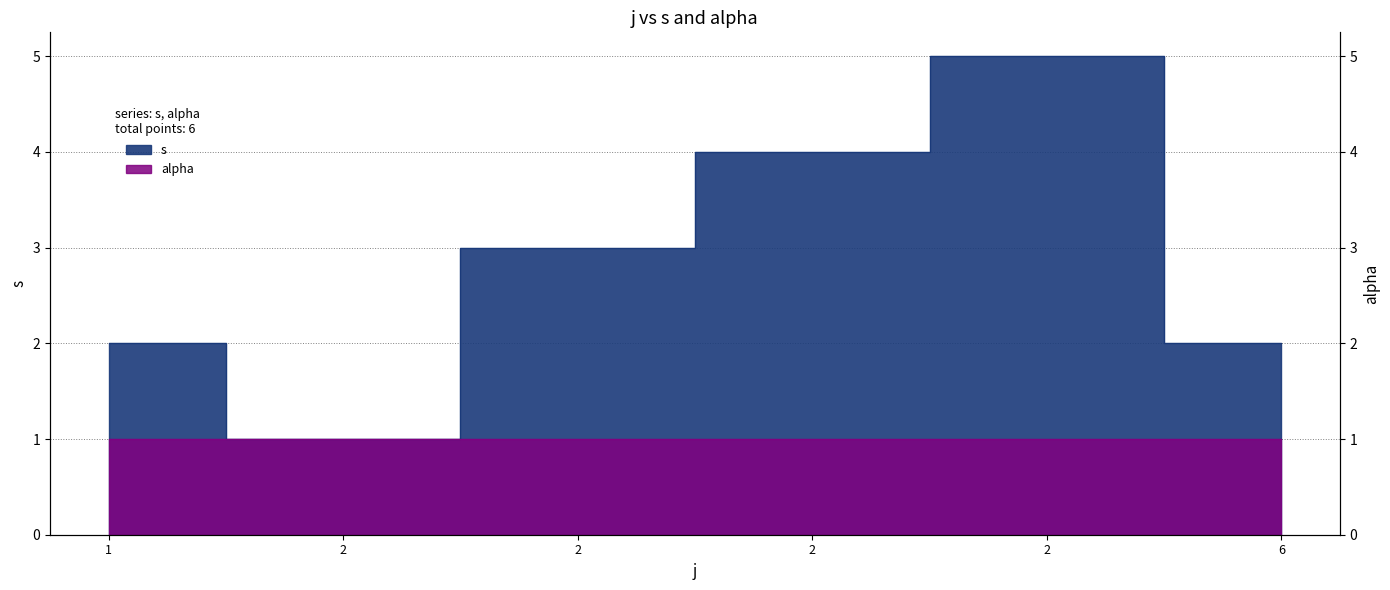

List the labels in order of value, smallest first.

2, 1, 6, 2, 2, 2